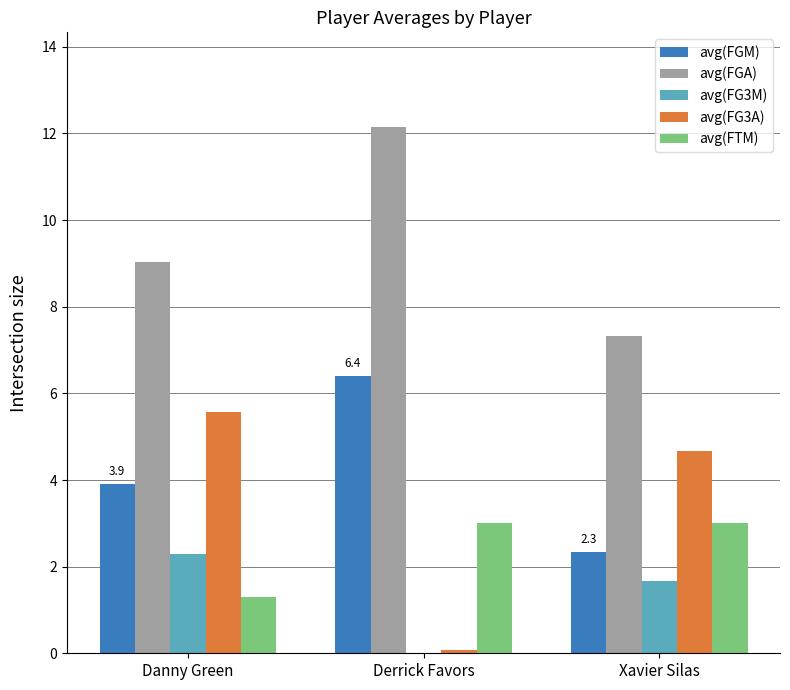

What is the sum of the avg(FTM) values at Xavier Silas and Danny Green?

4.3